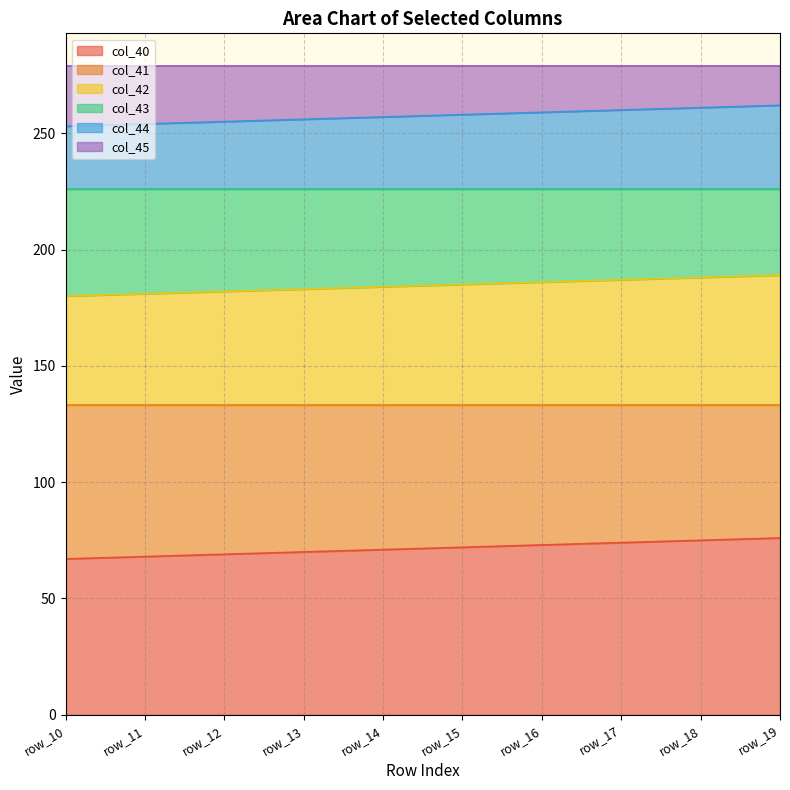

Between row_14 and row_15, which series saw the biggest shift?

col_40